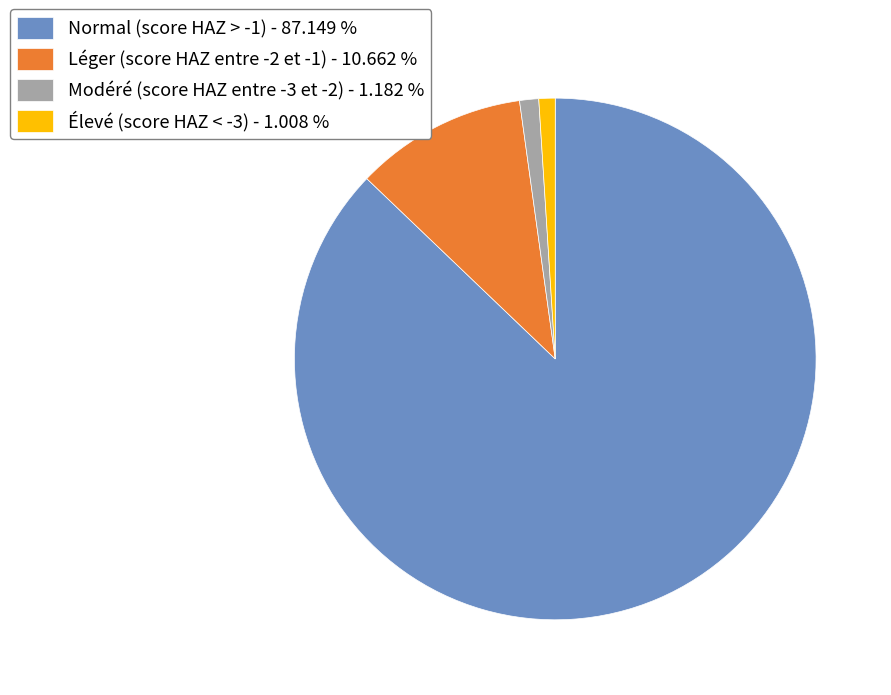

Is there any slice that represents more than half of the pie?

Yes